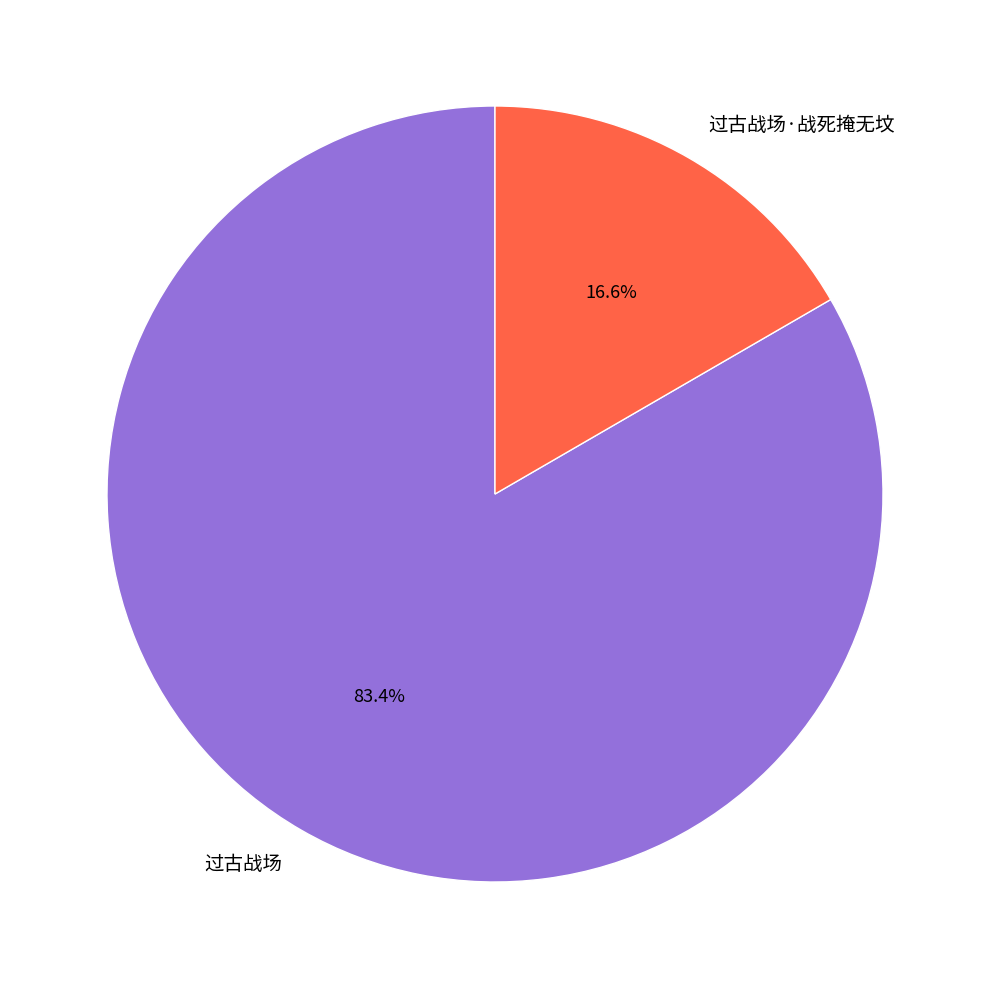

Is it true that 过古战场 is 74% of the pie?

False